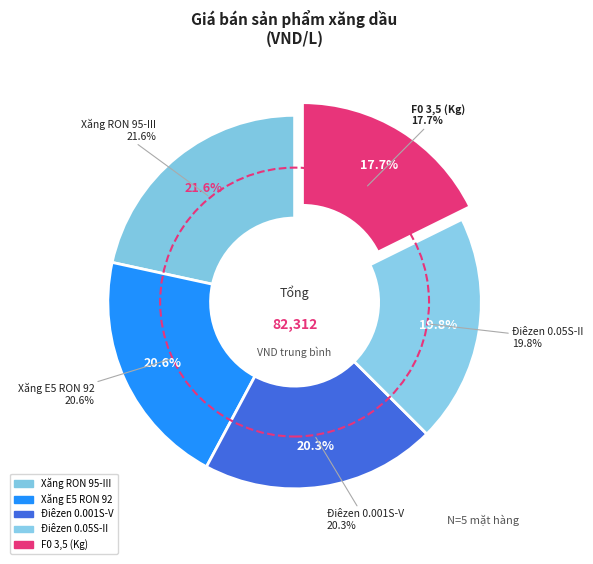

How much of the chart is everything except Điêzen 0.05S-II?

80.2%